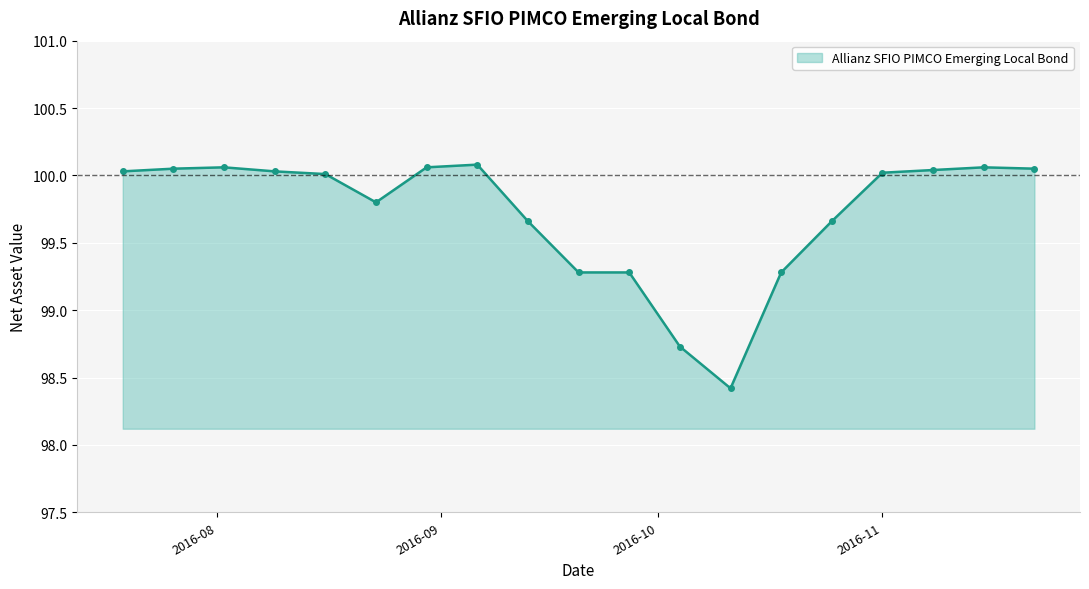

What is the value of the 13th point from the left?

98.4